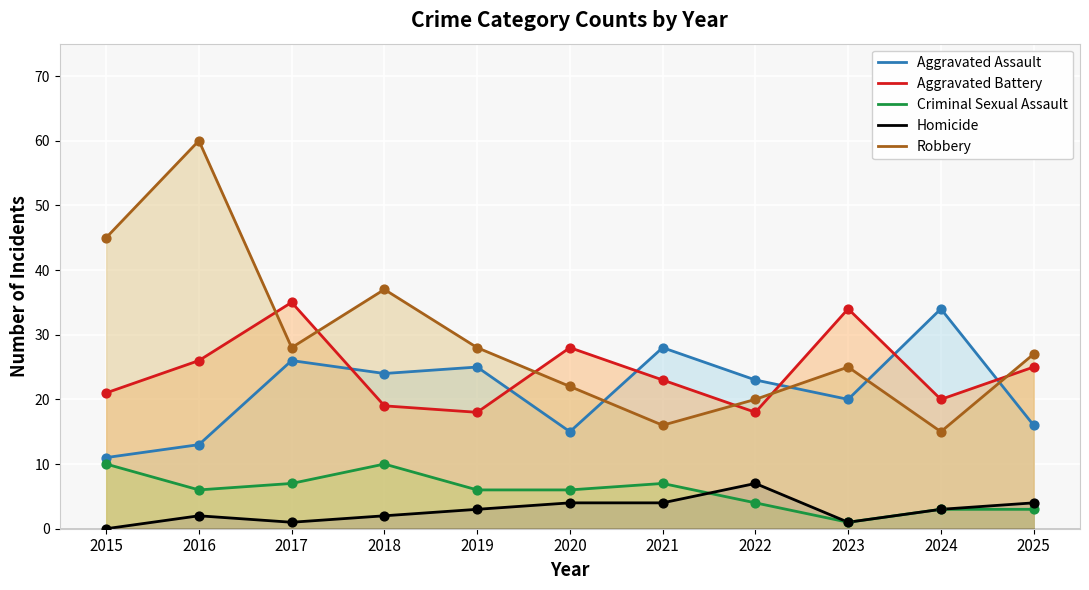

Is the value of Criminal Sexual Assault at 2020 greater than the value of Robbery at 2015?

No